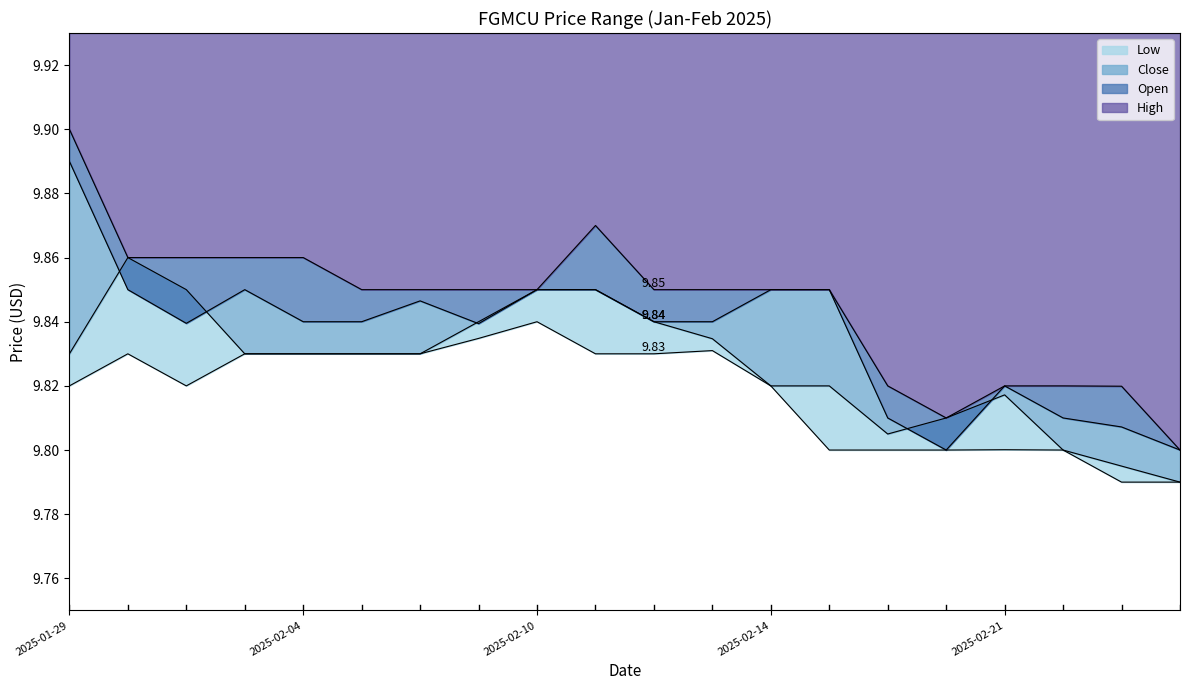

Reading right to left, extract all data points from this chart.

High: 2025-02-26=9.8	2025-02-25=9.8	2025-02-24=9.8	2025-02-21=9.8	2025-02-20=9.8	2025-02-19=9.8	2025-02-18=9.9	2025-02-14=9.9	2025-02-13=9.9	2025-02-12=9.9	2025-02-11=9.9	2025-02-10=9.9	2025-02-07=9.9	2025-02-06=9.9	2025-02-05=9.9	2025-02-04=9.9	2025-02-03=9.9	2025-01-31=9.9	2025-01-30=9.9	2025-01-29=9.9
Open: 2025-02-26=9.8	2025-02-25=9.8	2025-02-24=9.8	2025-02-21=9.8	2025-02-20=9.8	2025-02-19=9.8	2025-02-18=9.9	2025-02-14=9.9	2025-02-13=9.8	2025-02-12=9.8	2025-02-11=9.9	2025-02-10=9.9	2025-02-07=9.8	2025-02-06=9.8	2025-02-05=9.8	2025-02-04=9.8	2025-02-03=9.9	2025-01-31=9.8	2025-01-30=9.9	2025-01-29=9.9
Close: 2025-02-26=9.8	2025-02-25=9.8	2025-02-24=9.8	2025-02-21=9.8	2025-02-20=9.8	2025-02-19=9.8	2025-02-18=9.8	2025-02-14=9.8	2025-02-13=9.8	2025-02-12=9.8	2025-02-11=9.9	2025-02-10=9.9	2025-02-07=9.8	2025-02-06=9.8	2025-02-05=9.8	2025-02-04=9.8	2025-02-03=9.8	2025-01-31=9.9	2025-01-30=9.9	2025-01-29=9.8
Low: 2025-02-26=9.8	2025-02-25=9.8	2025-02-24=9.8	2025-02-21=9.8	2025-02-20=9.8	2025-02-19=9.8	2025-02-18=9.8	2025-02-14=9.8	2025-02-13=9.8	2025-02-12=9.8	2025-02-11=9.8	2025-02-10=9.8	2025-02-07=9.8	2025-02-06=9.8	2025-02-05=9.8	2025-02-04=9.8	2025-02-03=9.8	2025-01-31=9.8	2025-01-30=9.8	2025-01-29=9.8